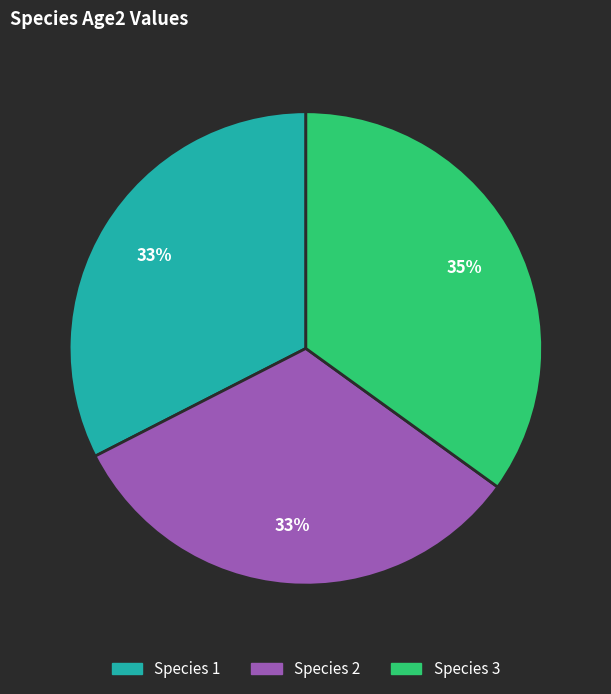

Is Species 1 the majority of the pie?

No